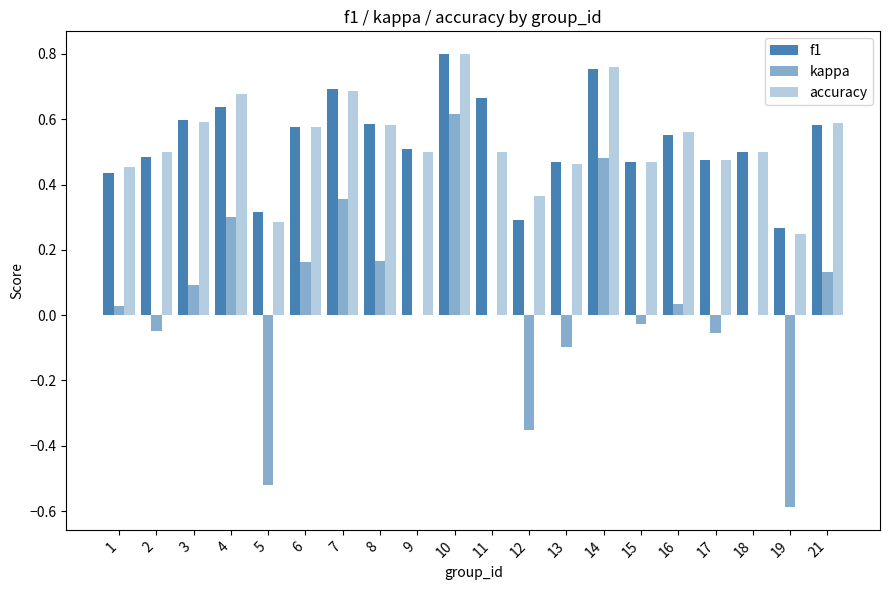

At 21, list the series in order from smallest to largest.

kappa, f1, accuracy